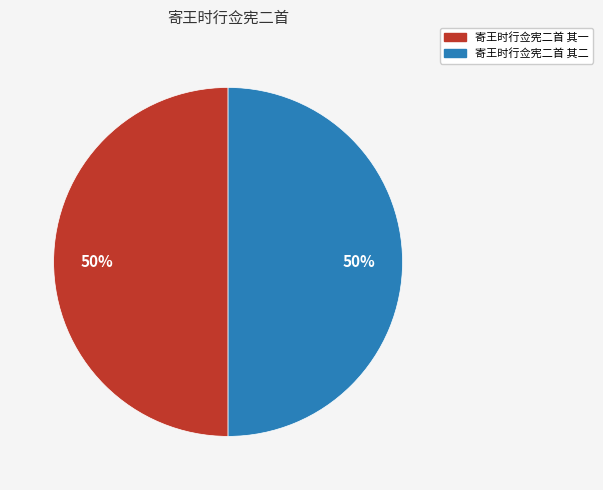

Combined, do 寄王时行佥宪二首 其二 and 寄王时行佥宪二首 其一 account for over 50%?

Yes